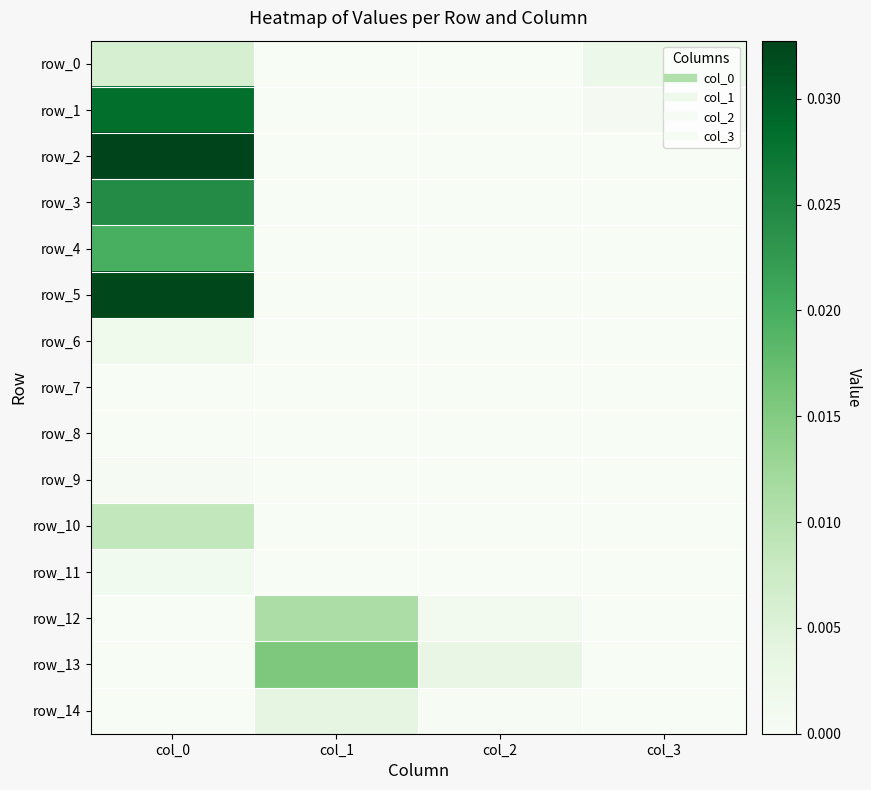

True or false: row_0 has a value of 0.0 at col_1.

False